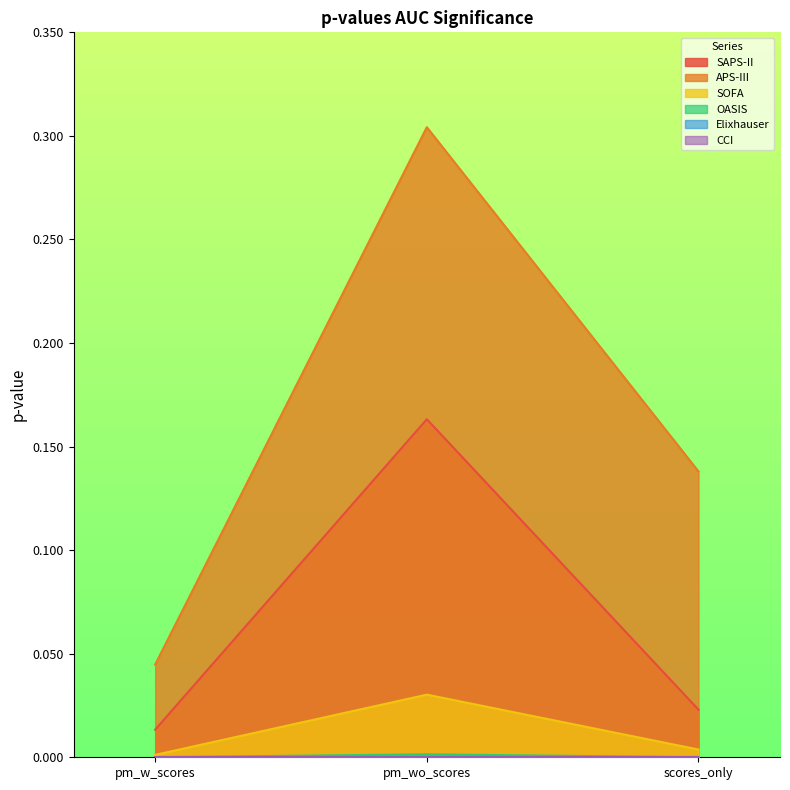

What is the greatest value displayed?

0.3